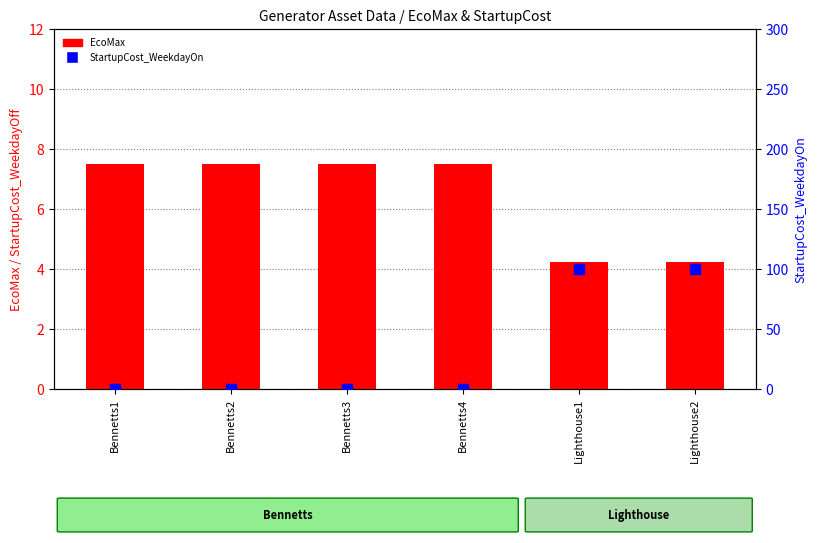

Which series has the widest spread of Y values?

StartupCost_WeekdayOn